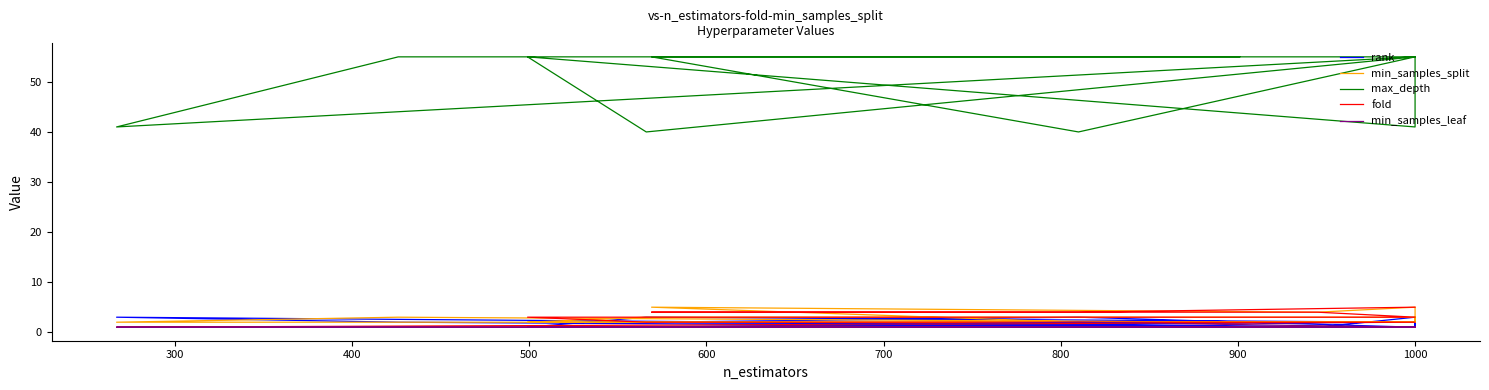

Rank the series by their maximum value, from highest to lowest.

max_depth, min_samples_split, fold, rank, min_samples_leaf